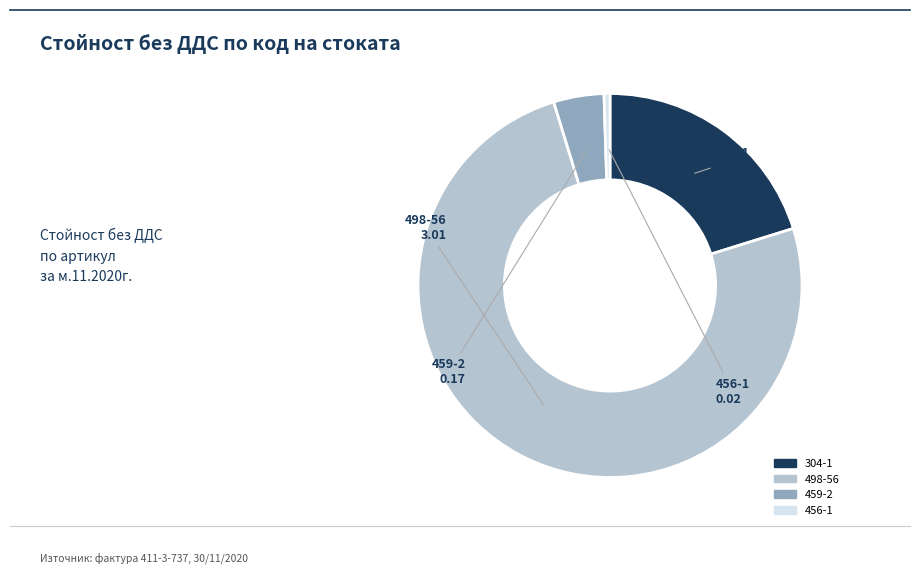

Combined, do 304-1 and 498-56 account for over 50%?

Yes